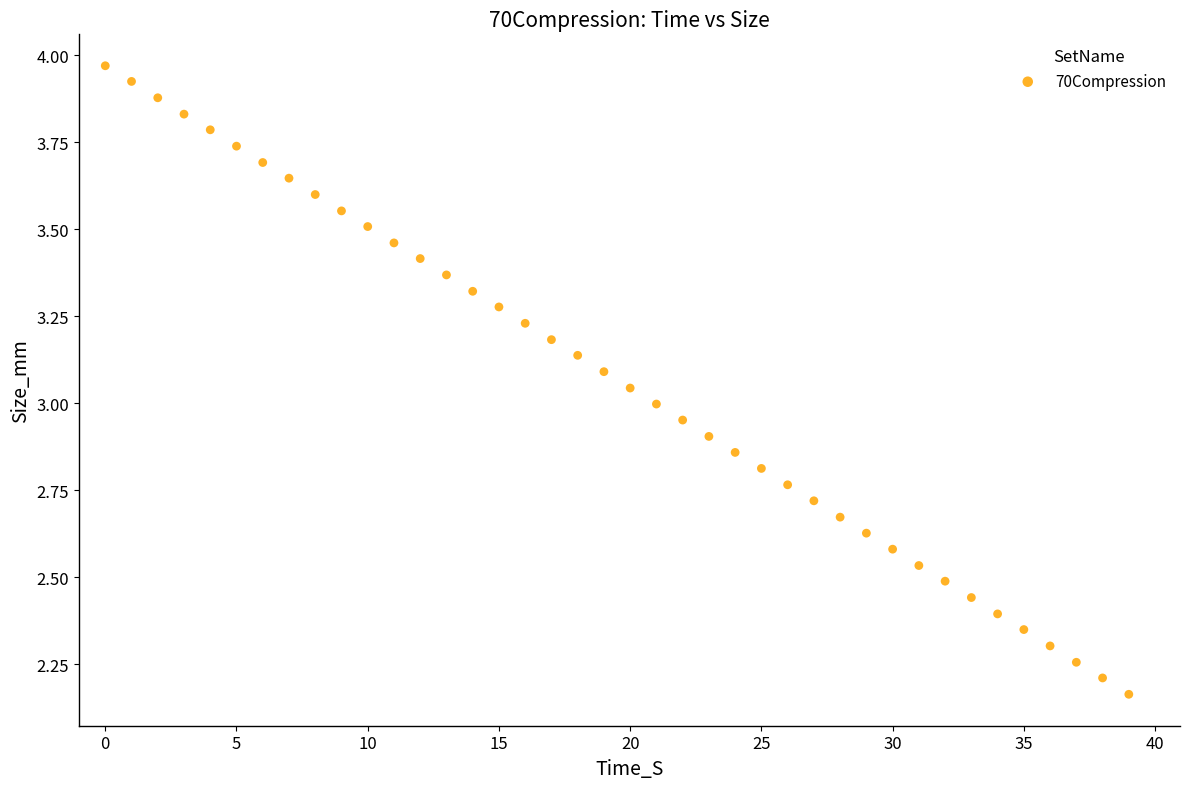

What is the range of Y values (max minus min)?

1.8